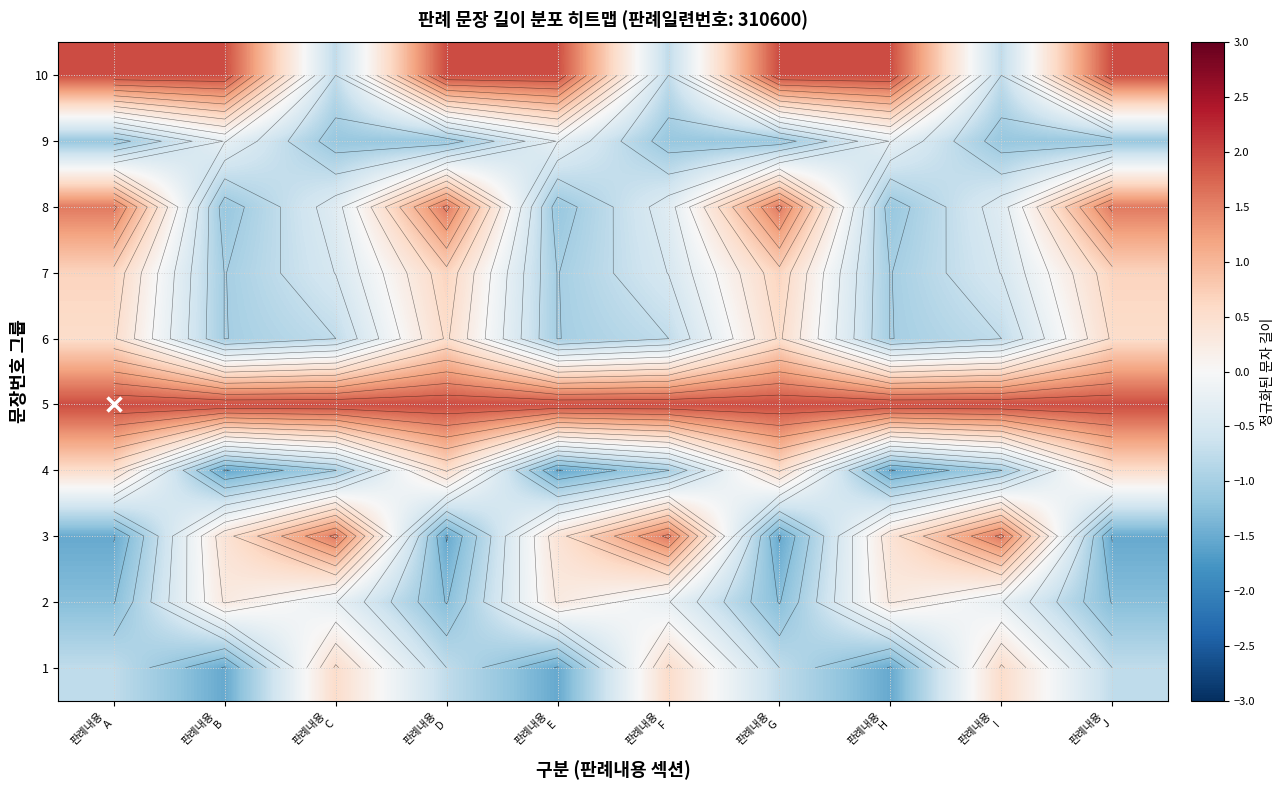

The value of 4 at 판례내용 J is 0.7. True or false?

False